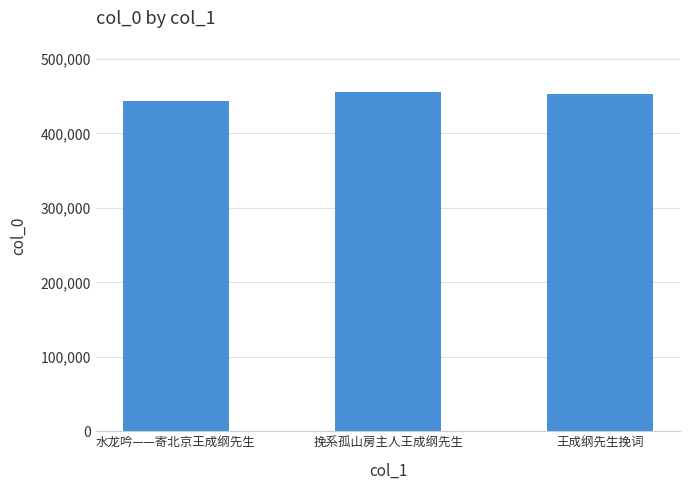

Which has a higher value, 水龙吟——寄北京王成纲先生 or 王成纲先生挽词?

王成纲先生挽词